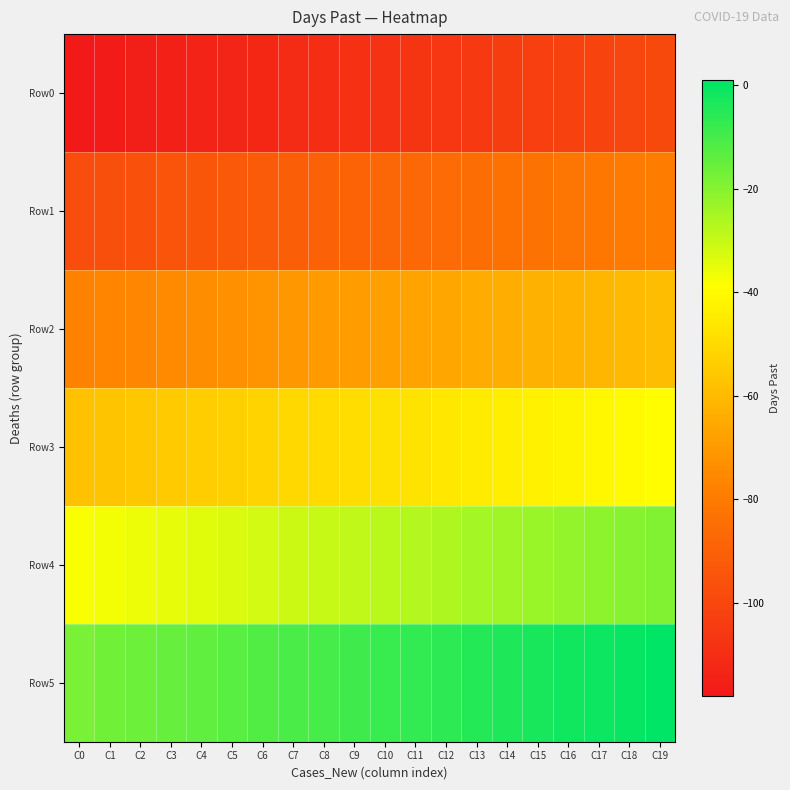

Reading right to left, extract all data points from this chart.

Row0: C19=-99	C18=-100	C17=-101	C16=-102	C15=-103	C14=-104	C13=-105	C12=-106	C11=-107	C10=-108	C9=-109	C8=-110	C7=-111	C6=-112	C5=-113	C4=-114	C3=-115	C2=-116	C1=-117	C0=-118
Row1: C19=-79	C18=-80	C17=-81	C16=-82	C15=-83	C14=-84	C13=-85	C12=-86	C11=-87	C10=-88	C9=-89	C8=-90	C7=-91	C6=-92	C5=-93	C4=-94	C3=-95	C2=-96	C1=-97	C0=-98
Row2: C19=-59	C18=-60	C17=-61	C16=-62	C15=-63	C14=-64	C13=-65	C12=-66	C11=-67	C10=-68	C9=-69	C8=-70	C7=-71	C6=-72	C5=-73	C4=-74	C3=-75	C2=-76	C1=-77	C0=-78
Row3: C19=-39	C18=-40	C17=-41	C16=-42	C15=-43	C14=-44	C13=-45	C12=-46	C11=-47	C10=-48	C9=-49	C8=-50	C7=-51	C6=-52	C5=-53	C4=-54	C3=-55	C2=-56	C1=-57	C0=-58
Row4: C19=-19	C18=-20	C17=-21	C16=-22	C15=-23	C14=-24	C13=-25	C12=-26	C11=-27	C10=-28	C9=-29	C8=-30	C7=-31	C6=-32	C5=-33	C4=-34	C3=-35	C2=-36	C1=-37	C0=-38
Row5: C19=1	C18=0	C17=-1	C16=-2	C15=-3	C14=-4	C13=-5	C12=-6	C11=-7	C10=-8	C9=-9	C8=-10	C7=-11	C6=-12	C5=-13	C4=-14	C3=-15	C2=-16	C1=-17	C0=-18